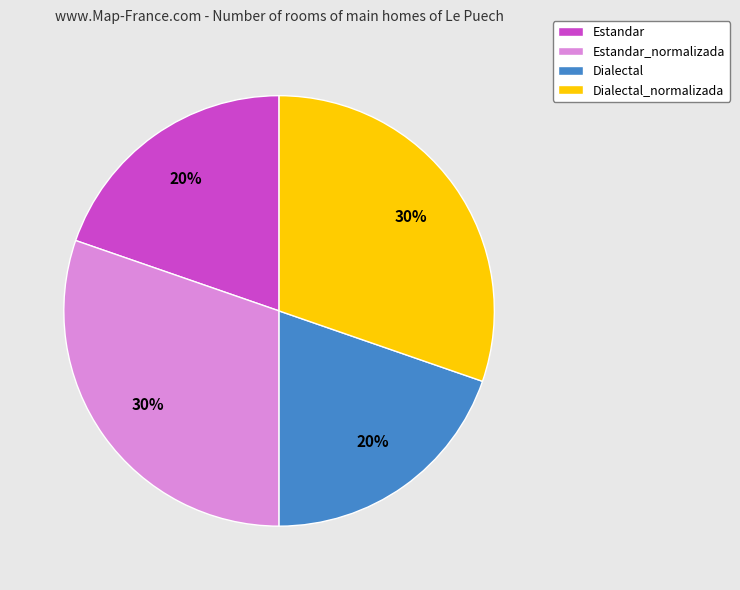

Approximately how many times larger is the value at Estandar compared to Dialectal?

1.0